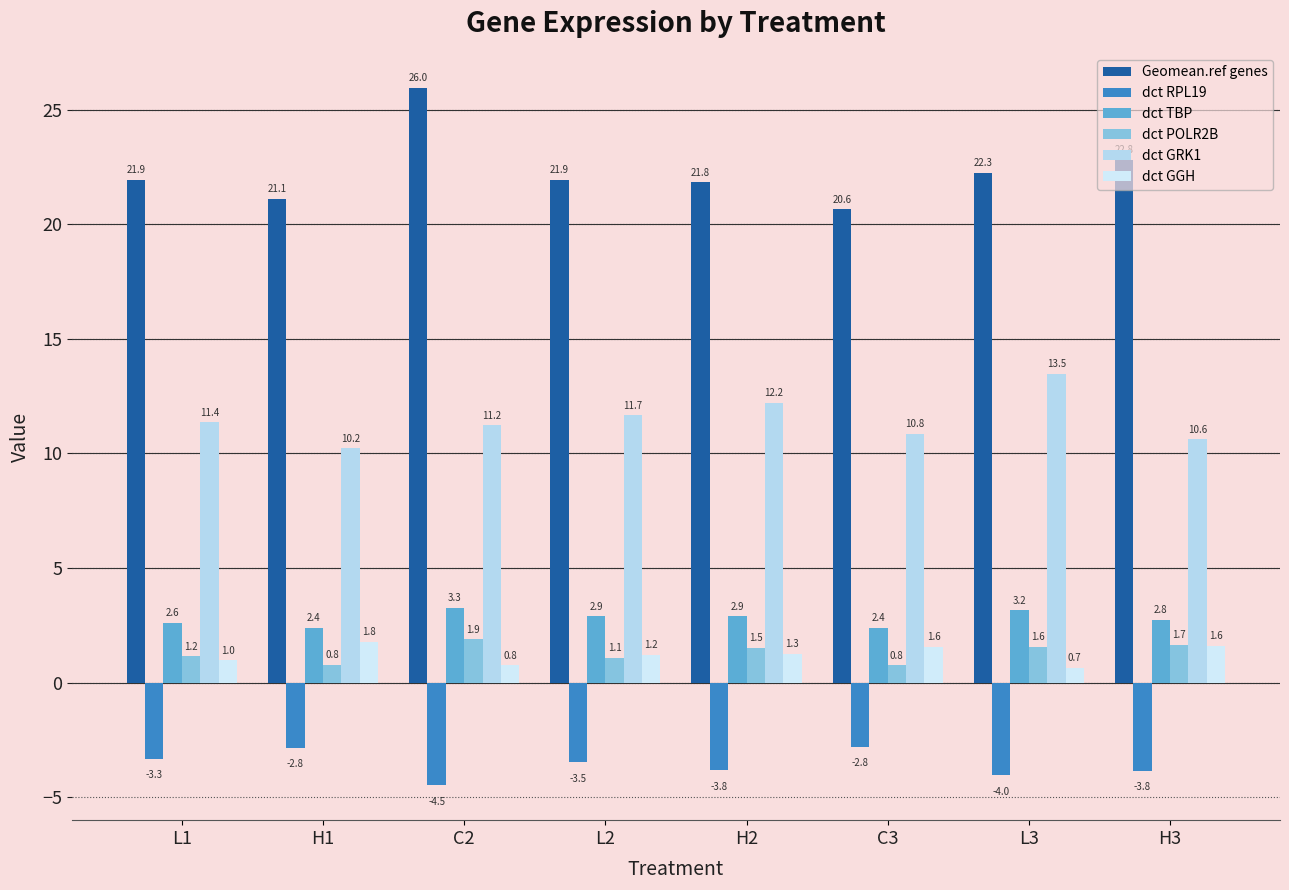

At how many categories does at least one series exceed 23?

1